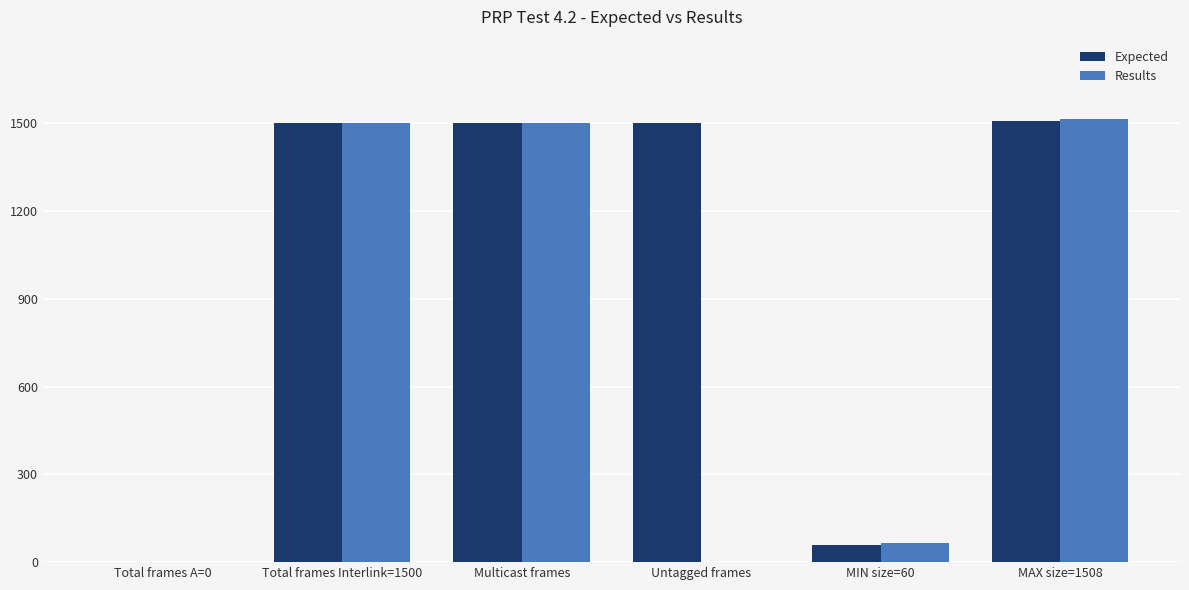

What is the average value of the Results series?

763